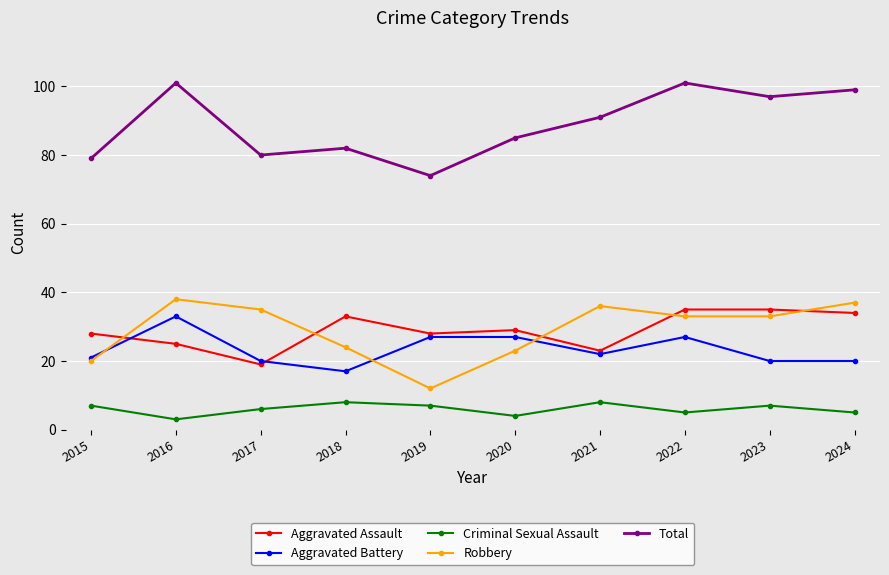

At how many categories does at least one series exceed 71?

10